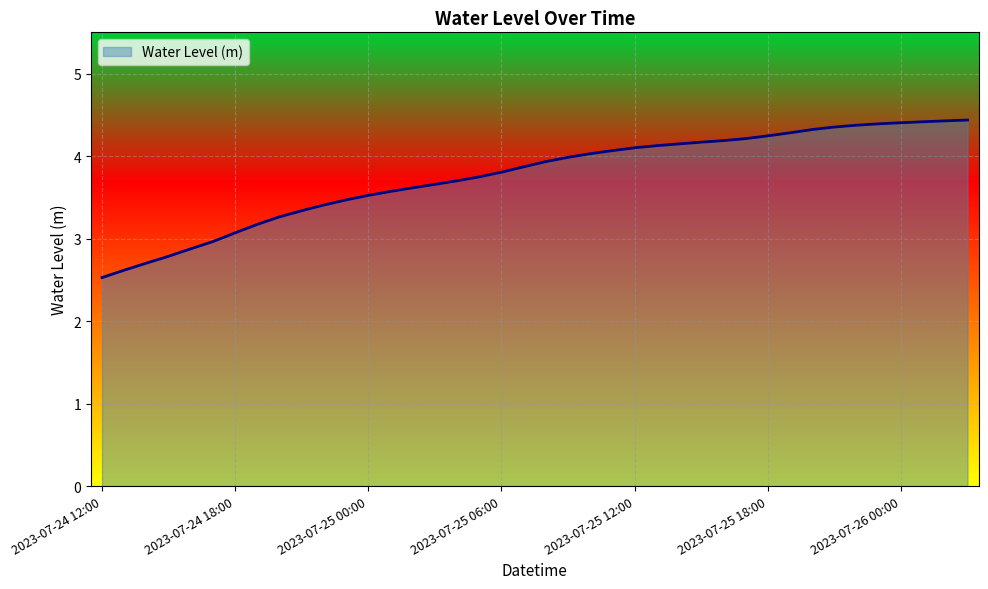

How many series are shown in this chart?

1